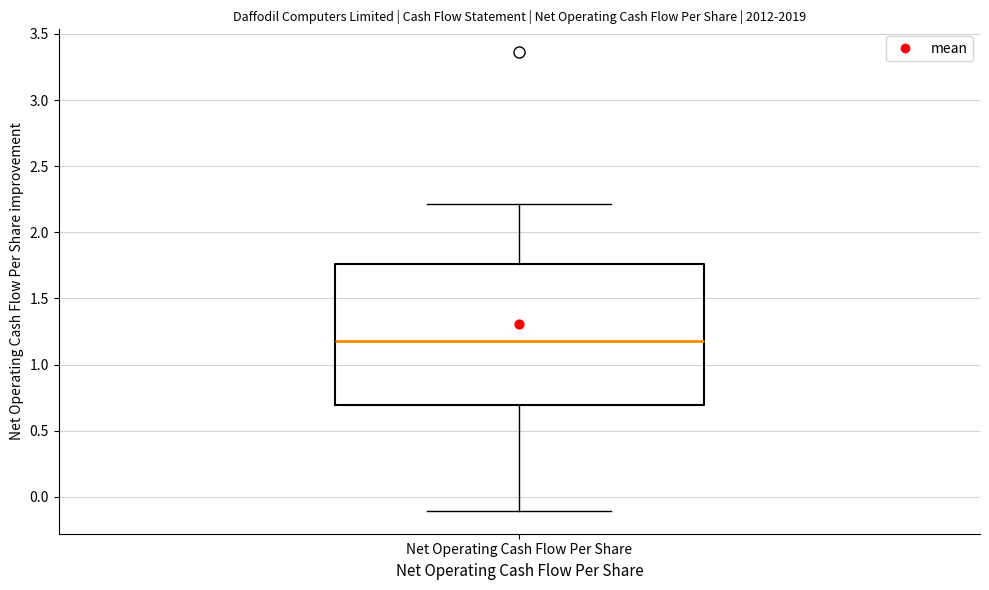

Where is the upper edge of the box for Net Operating Cash Flow Per Share on the y-axis? The values are not printed on the chart, so give them approximately, as read against the axis.

1.75